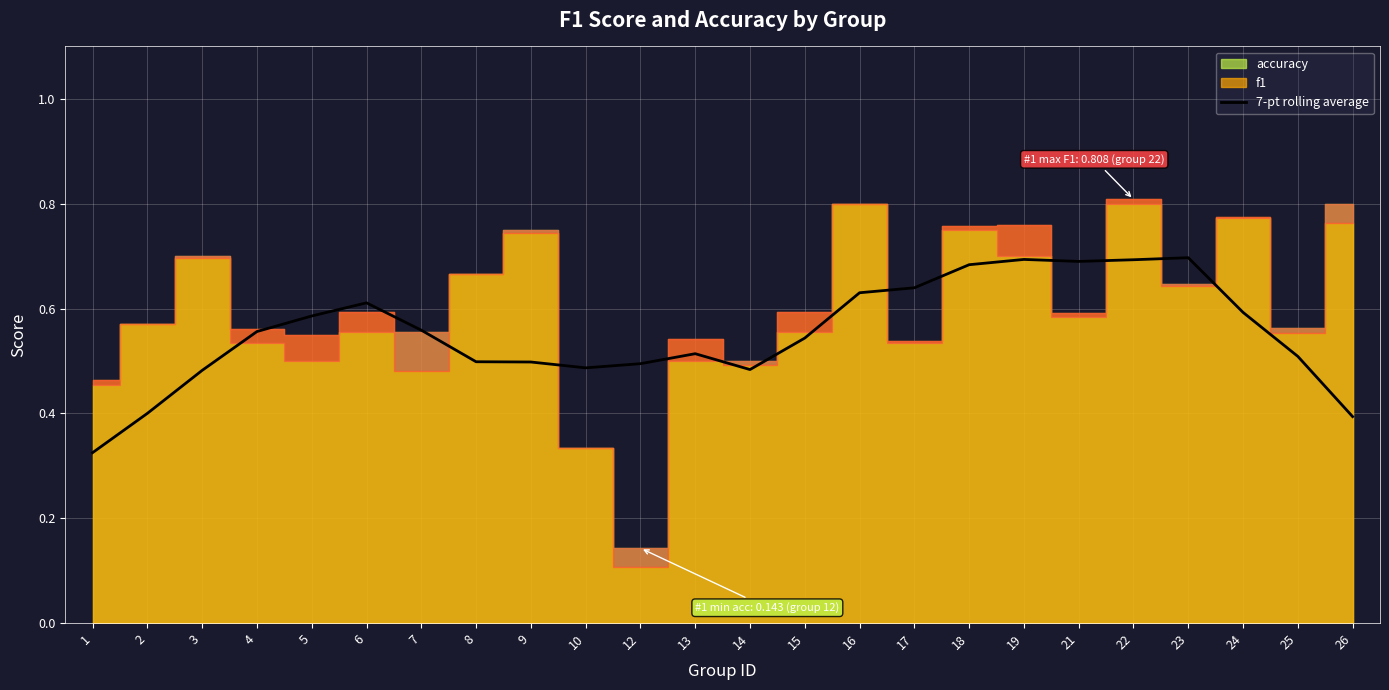

How many lines are shown in the chart?

1